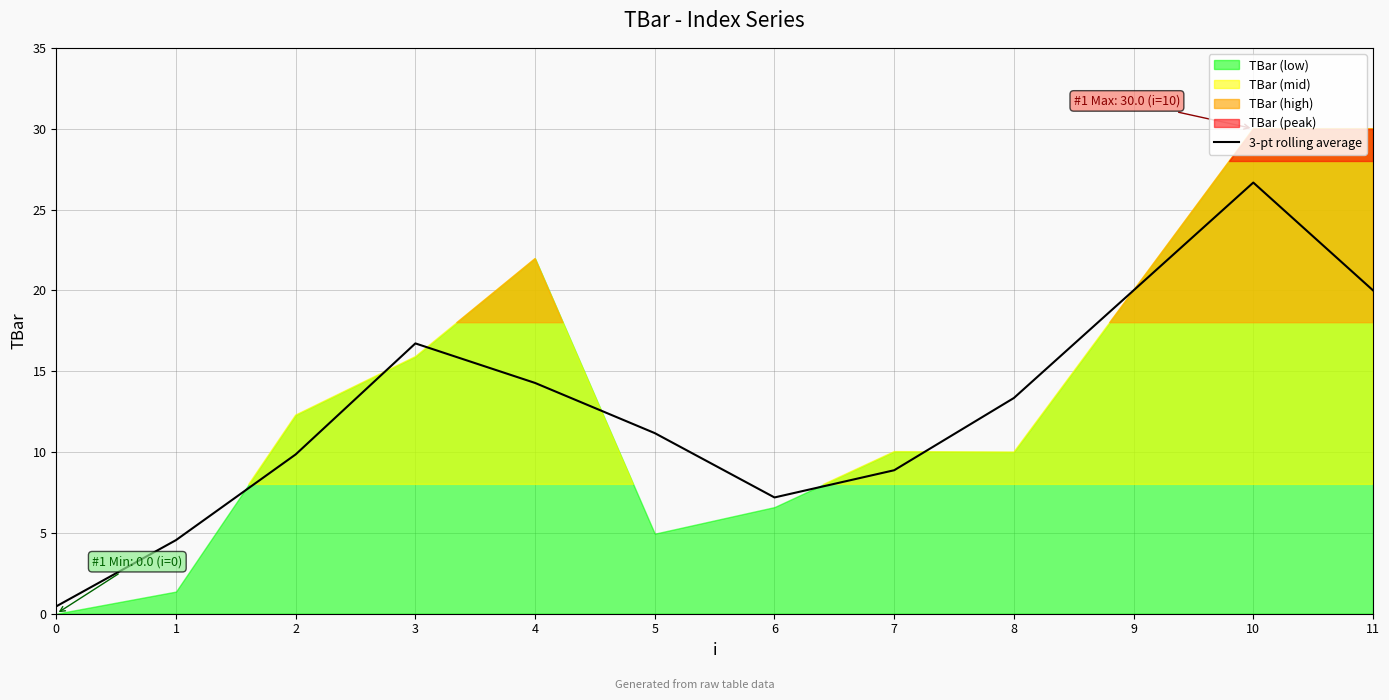

Approximately how many times larger is the value at 10 compared to 11?

1.3